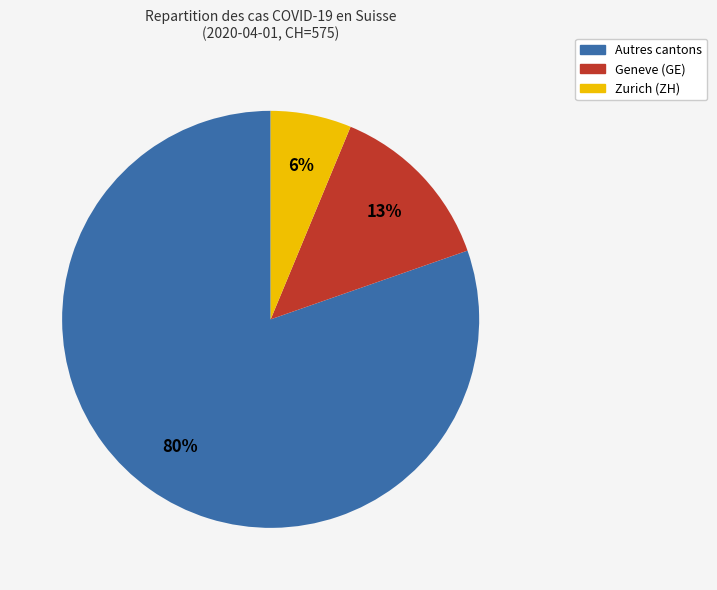

To the nearest percent, what is the average slice percentage?

33%